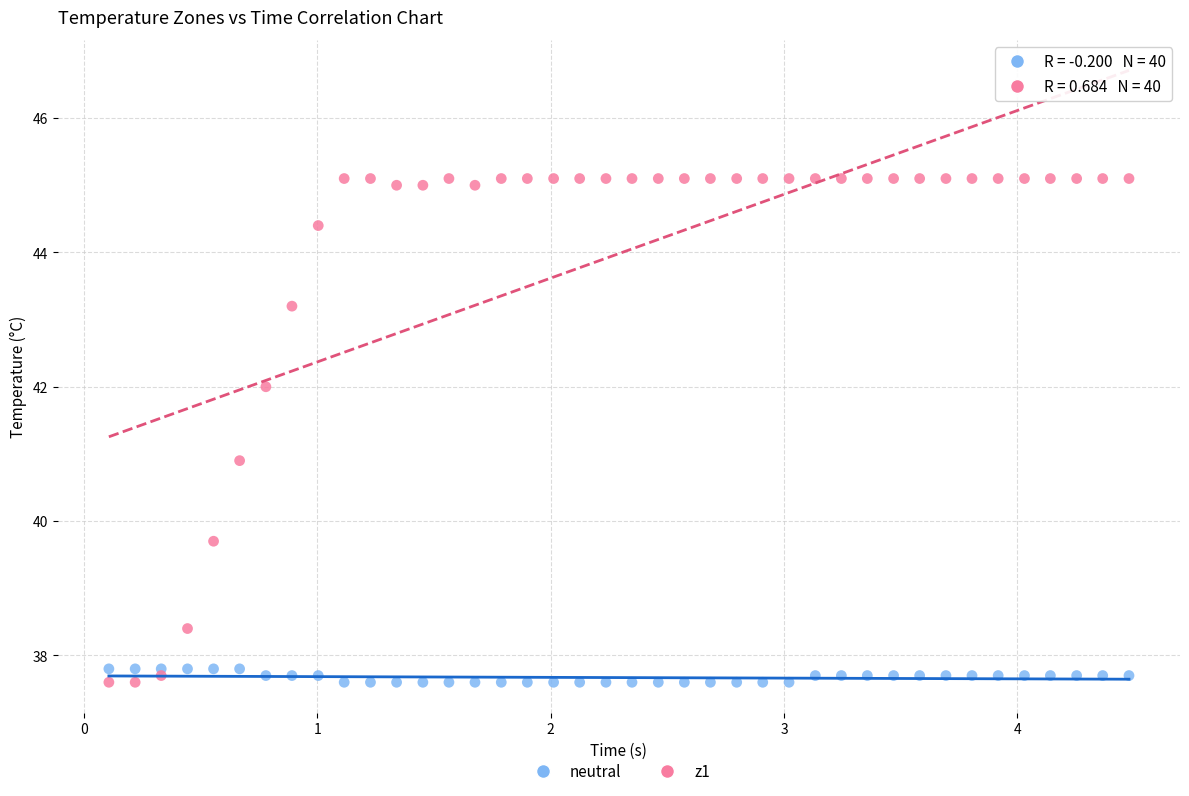

Which series has the widest spread of Y values?

z1